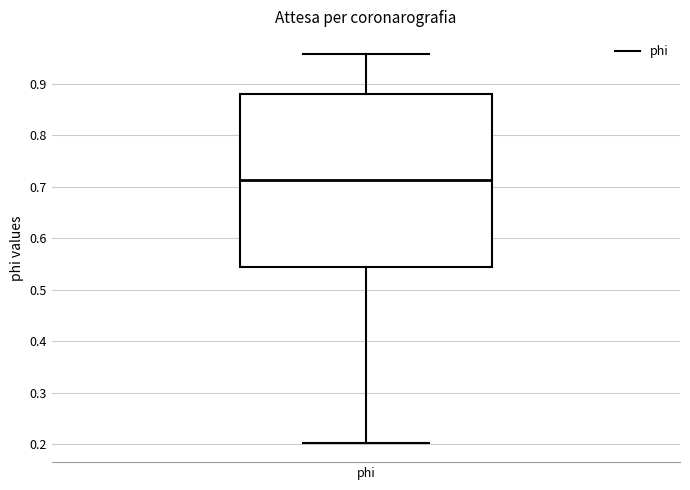

Transcribe this box plot: give where the median line is, the range the box spans, and where the two whiskers end, as read against the y-axis. The values are not printed on the chart, so give them approximately, as read against the axis.

median 0.71, box 0.54 to 0.88, whiskers 0.20 to 0.96